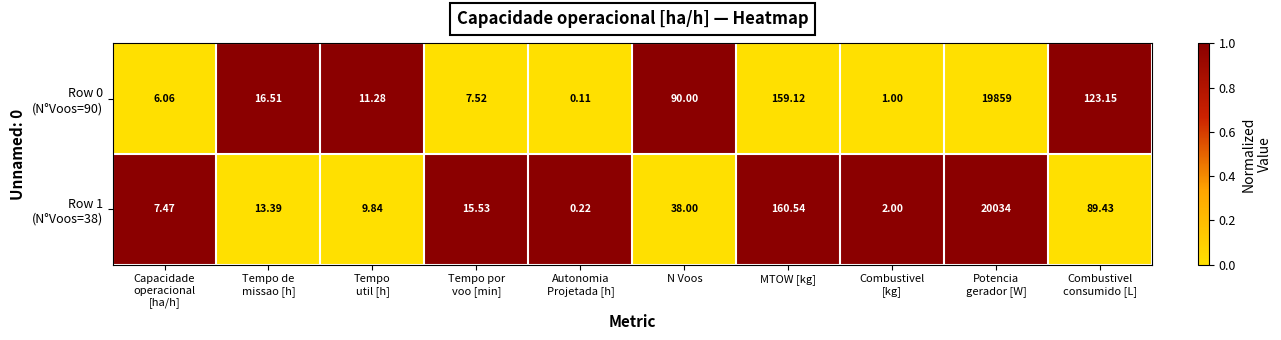

At how many categories does at least one series exceed 0?

10